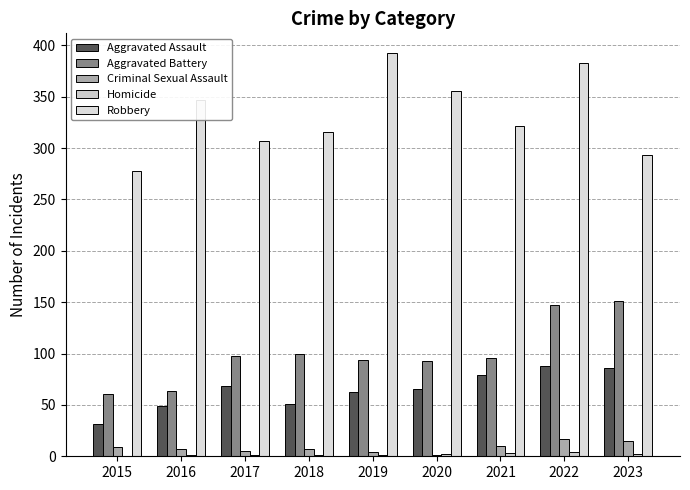

How many data points does each series have?

9